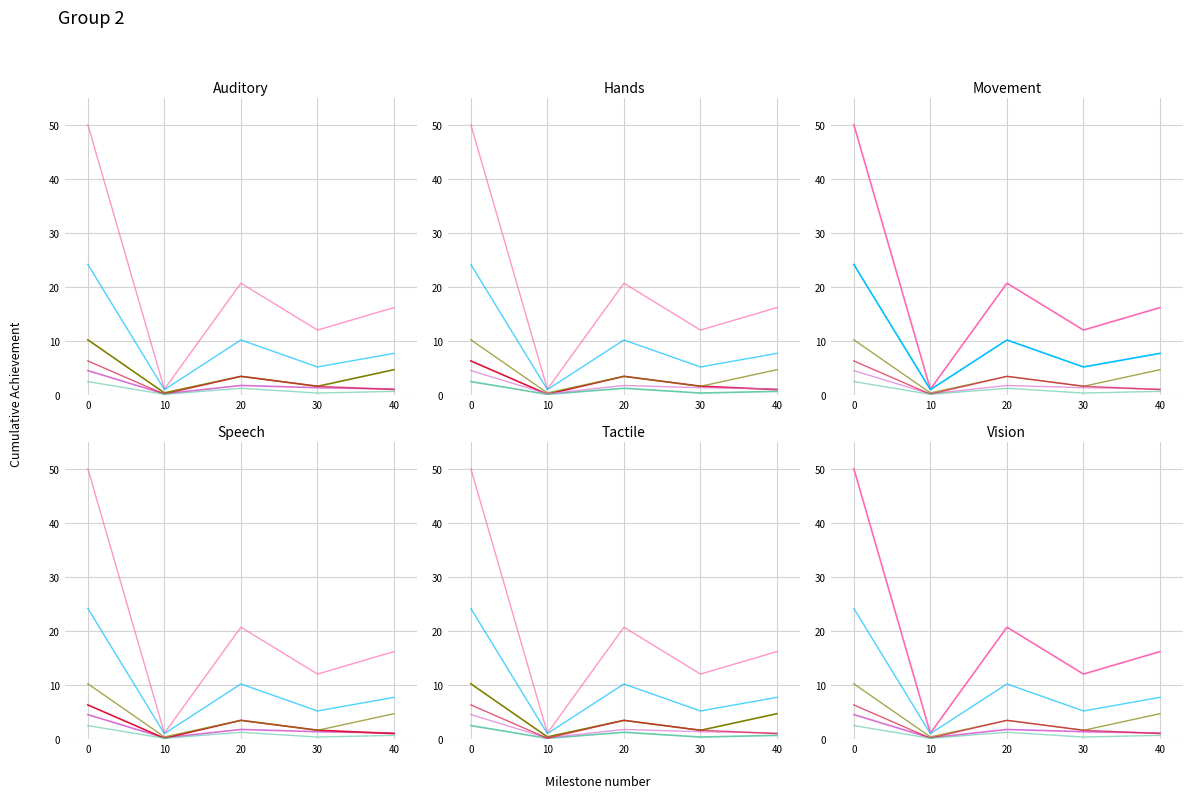

Reading right to left, list all the values displayed in this chart.

열린우리당윤소남: 1.1	1.4	1.8	0.2	4.5
한나라당권수용: 4.7	1.6	3.5	0.4	10.2
선거인수: 16.2	12.0	20.7	1.1	50.0
투표수: 7.7	5.2	10.2	1.0	24.2
한나라당이용선: 1.0	1.7	3.5	0.2	6.3
무소속황영규: 0.7	0.4	1.3	0.2	2.5